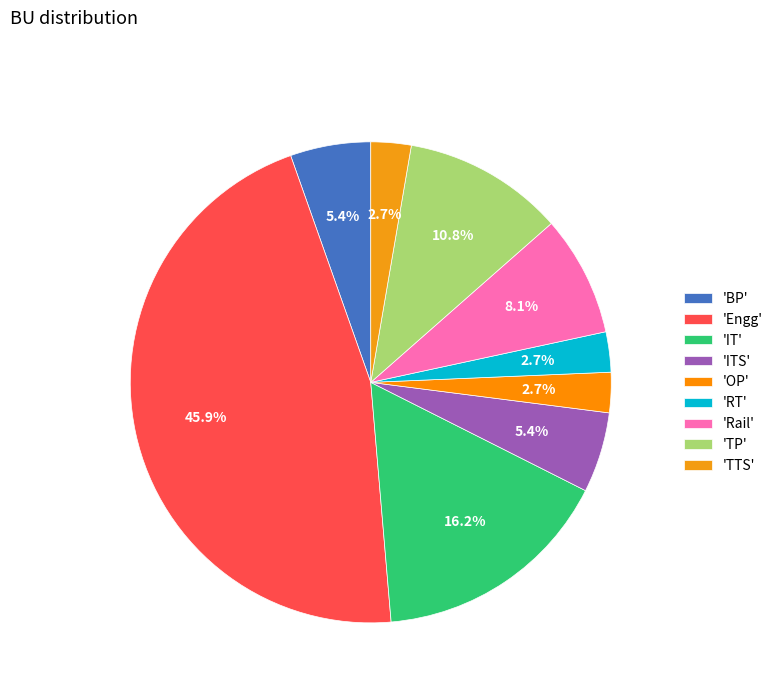

How many slices are in this pie chart?

9